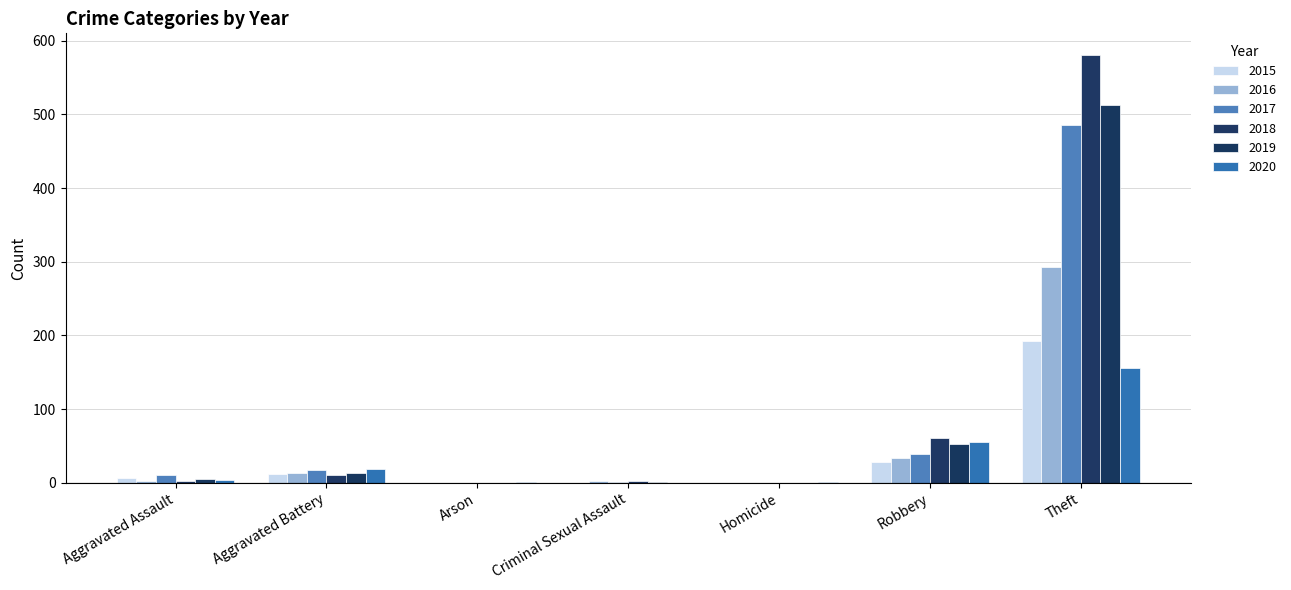

Which series has the widest spread of values?

2018